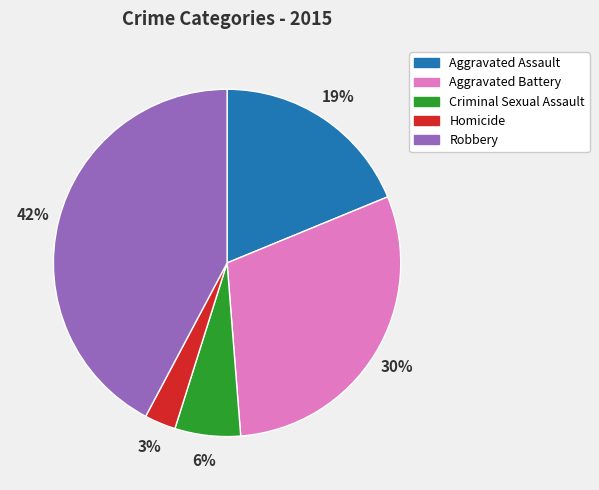

Does any single category account for the majority?

No